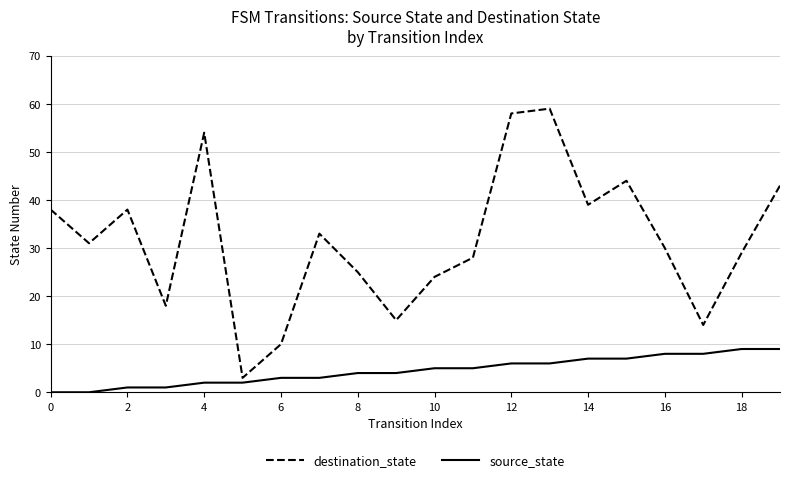

Reading left to right, transcribe all the data shown in this chart.

destination_state: 38	31	38	18	54	3	10	33	25	15	24	28	58	59	39	44	30	14	29	43
source_state: 0	0	1	1	2	2	3	3	4	4	5	5	6	6	7	7	8	8	9	9